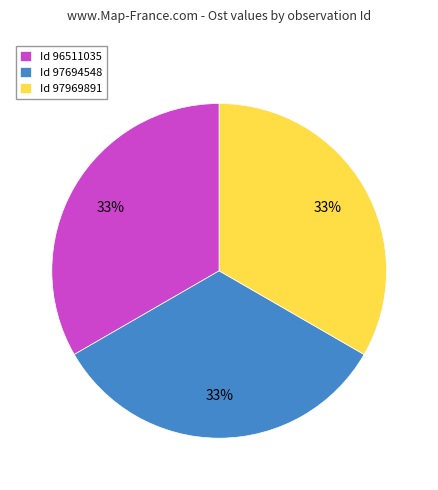

To the nearest percent, what is the average slice percentage?

33%